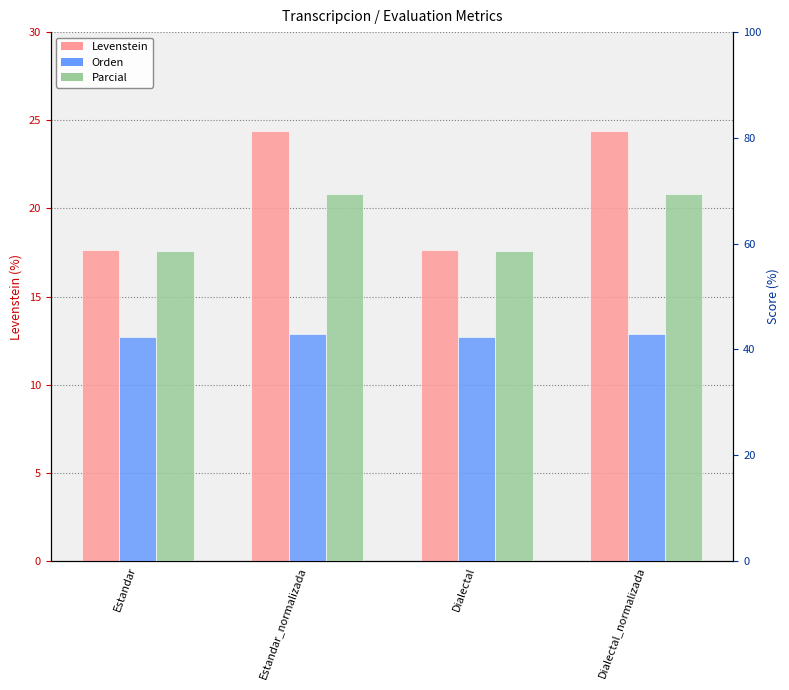

Reading left to right, extract all data points from this chart.

Levenstein: 17.6	24.4	17.6	24.4
Orden: 42.4	42.9	42.4	42.9
Parcial: 58.6	69.4	58.6	69.4